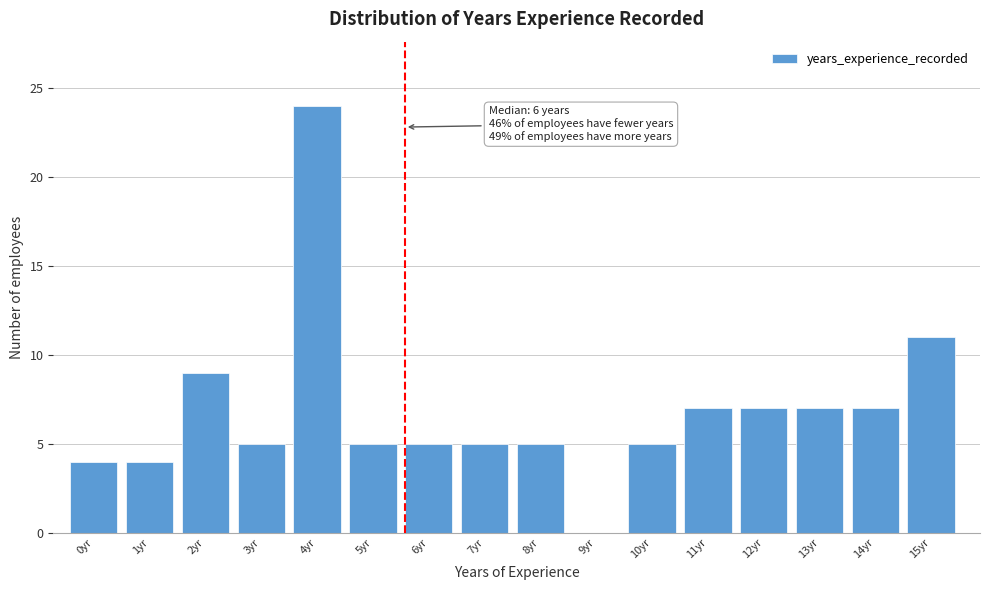

Reading right to left, extract all data points from this chart.

15yr=11	14yr=7	13yr=7	12yr=7	11yr=7	10yr=5	9yr=0	8yr=5	7yr=5	6yr=5	5yr=5	4yr=24	3yr=5	2yr=9	1yr=4	0yr=4